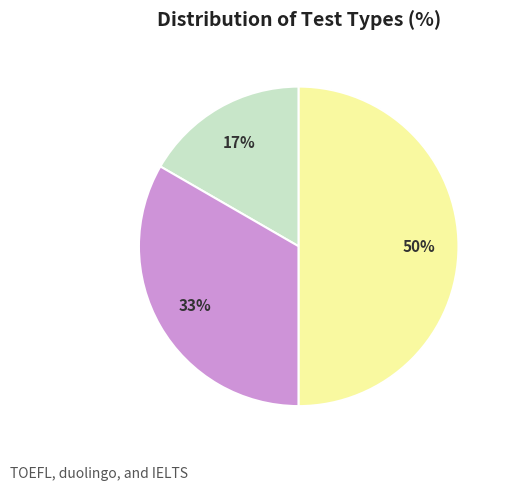

To the nearest percent, what is the average slice percentage?

33%